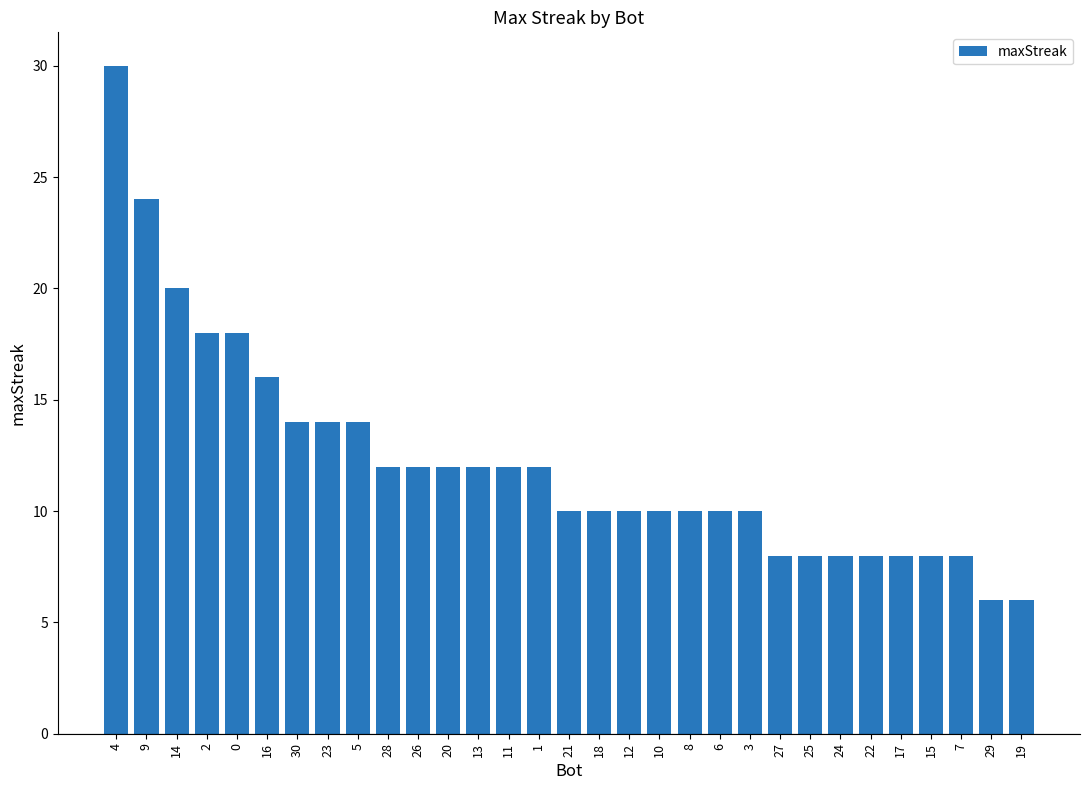

How many bars are there in total?

31